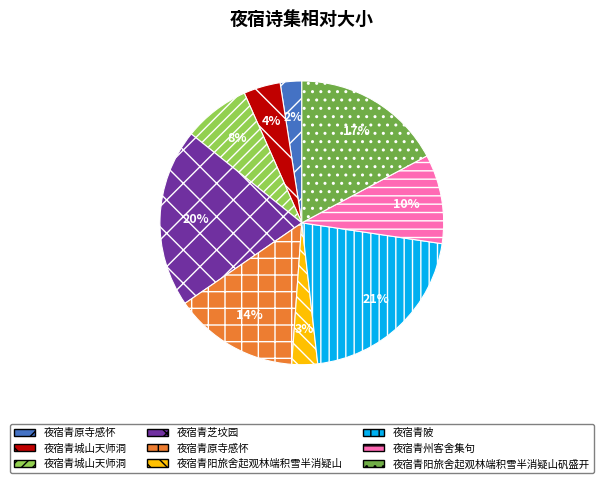

Is there a majority slice in this chart?

No